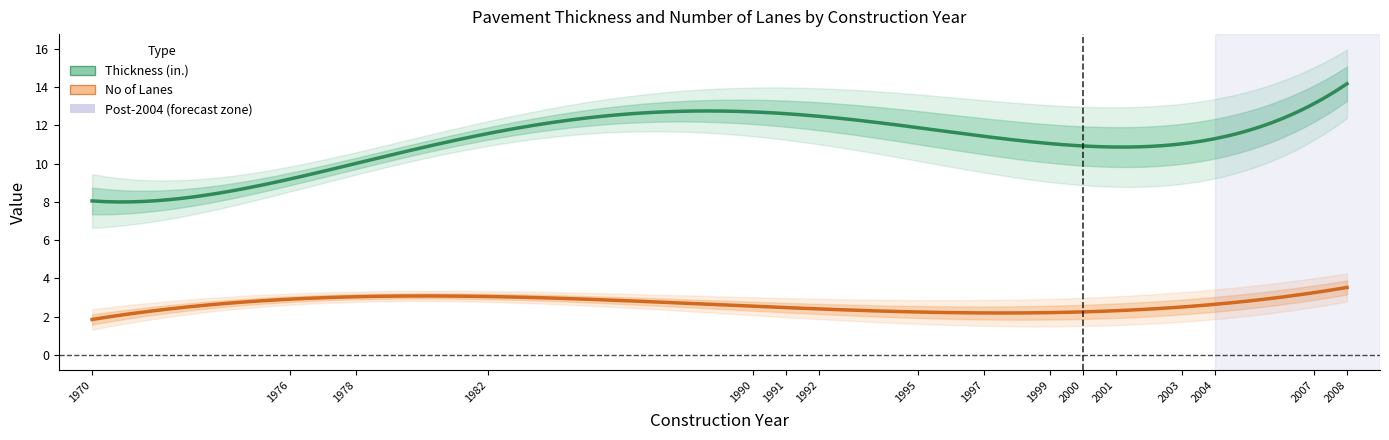

Where is No of Lanes nearest to the value 3?

1978